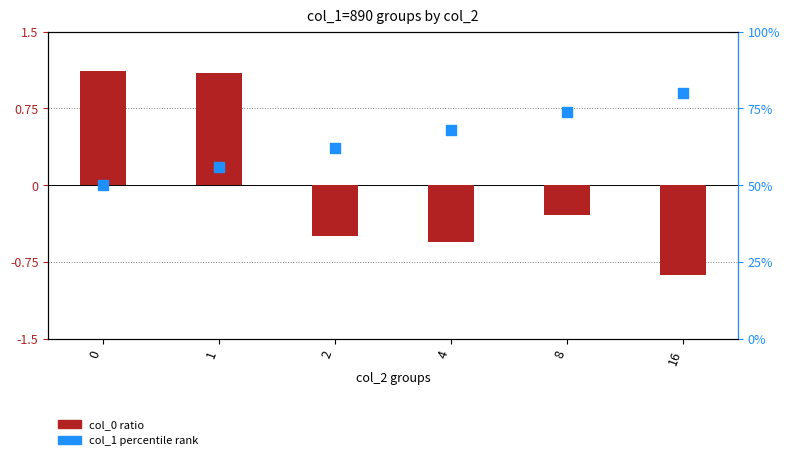

At which category is the sum across all series the highest?

16